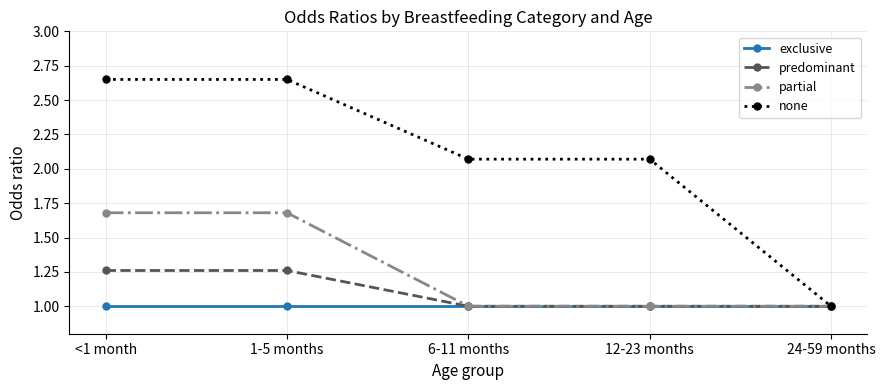

Rank the series by their maximum value, from lowest to highest.

exclusive, predominant, partial, none